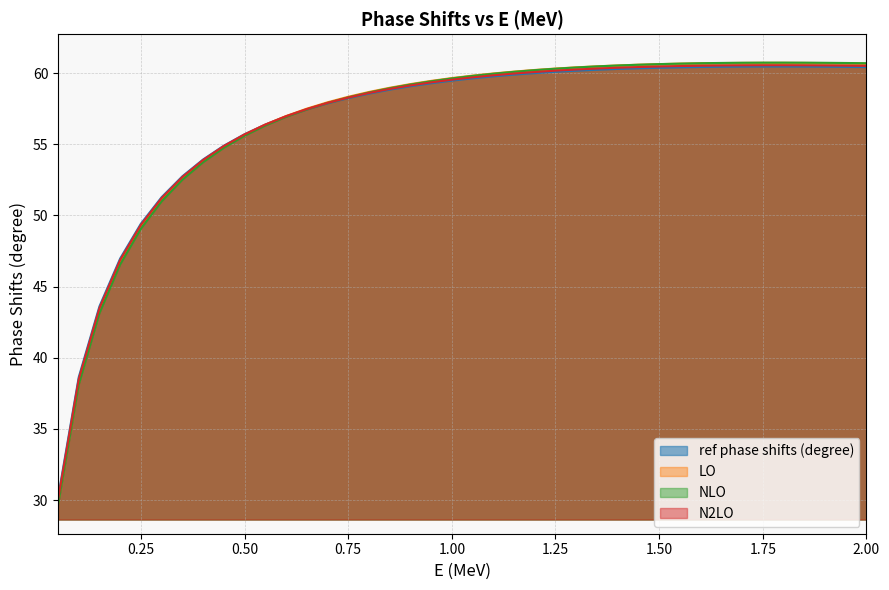

What is the value of the NLO point at the 36th from the left?

60.7